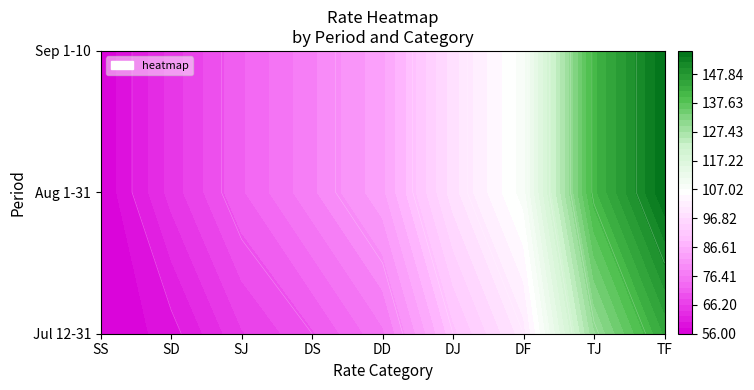

Where does the 2023-09-01 to 2023-09-10 series first go above 84?

DJ